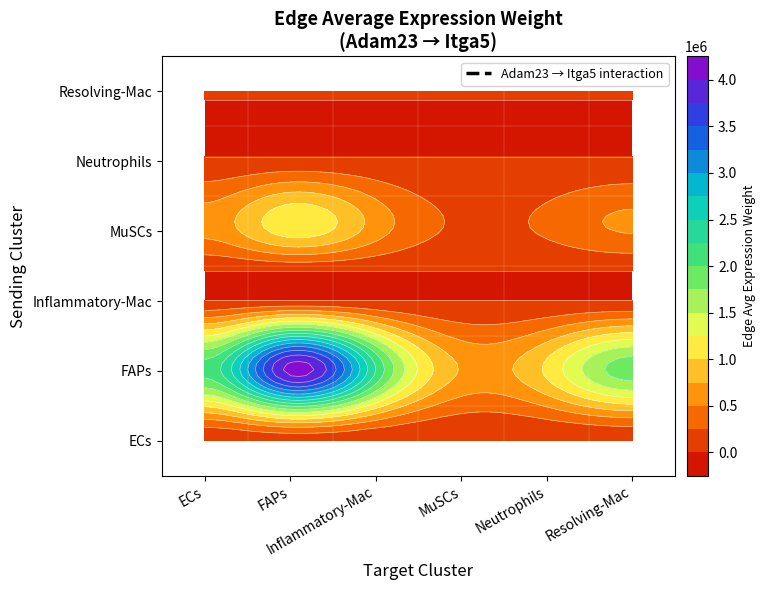

Is the value of Neutrophils at Neutrophils greater than the value of Resolving-Mac at FAPs?

Yes